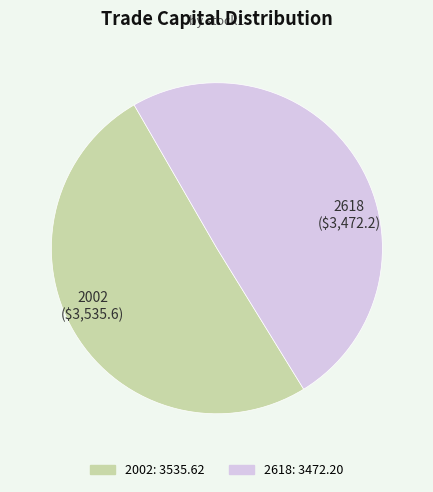

Rank the categories by value from highest to lowest.

2002, 2618